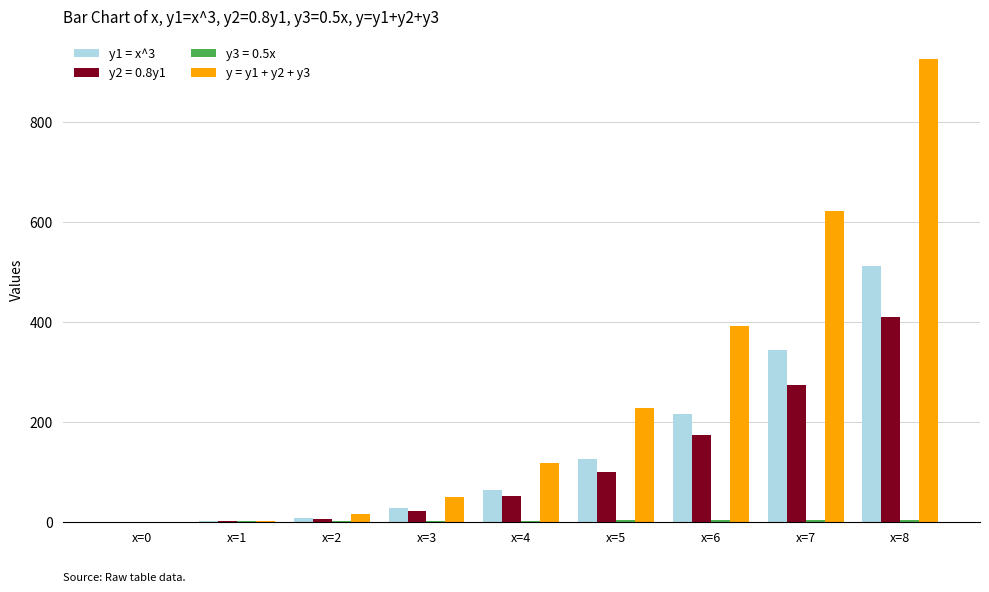

What is the total value across all series at x=3?

100.2